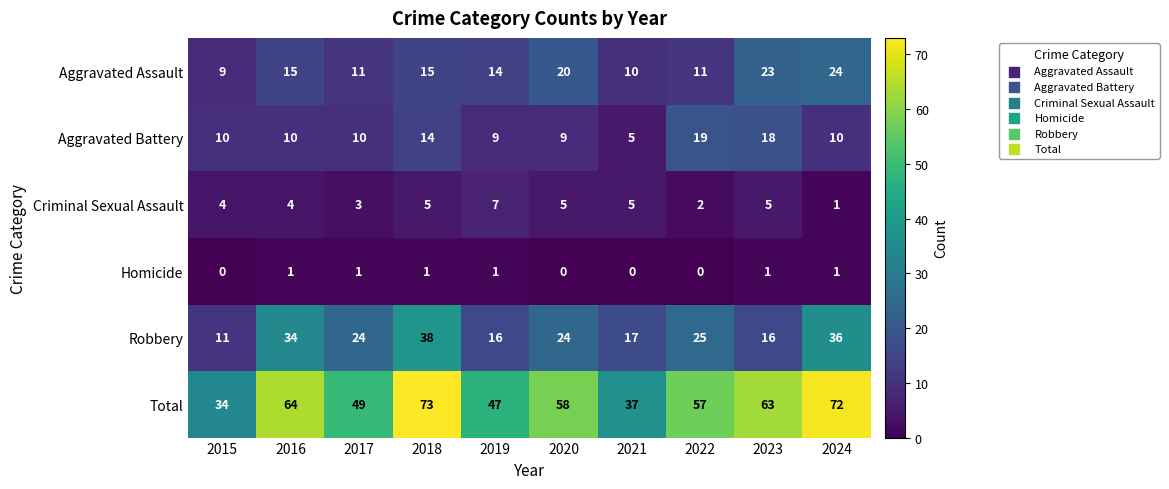

What is the difference between the highest and lowest values at 2016?

63